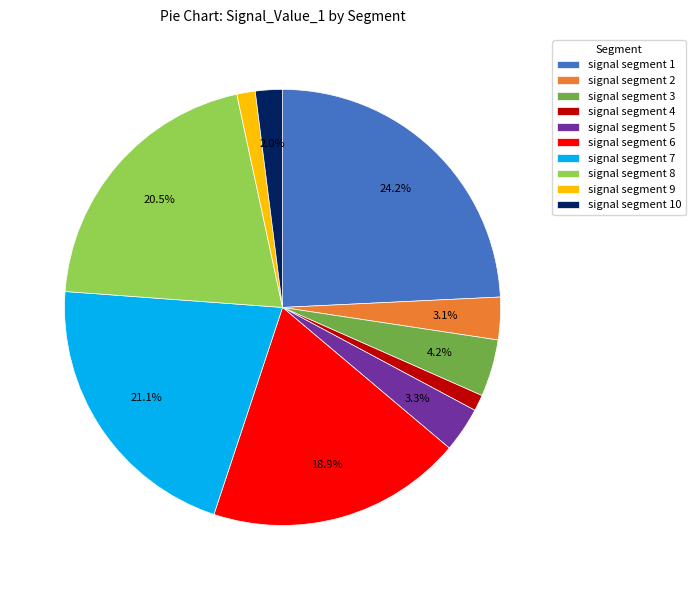

Is the sum of signal segment 8 and signal segment 10 greater than half?

No